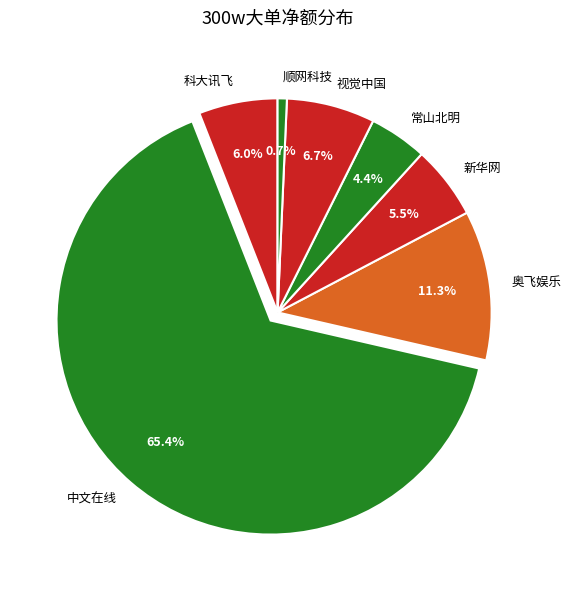

Combined, do 科大讯飞 and 常山北明 account for over 50%?

No